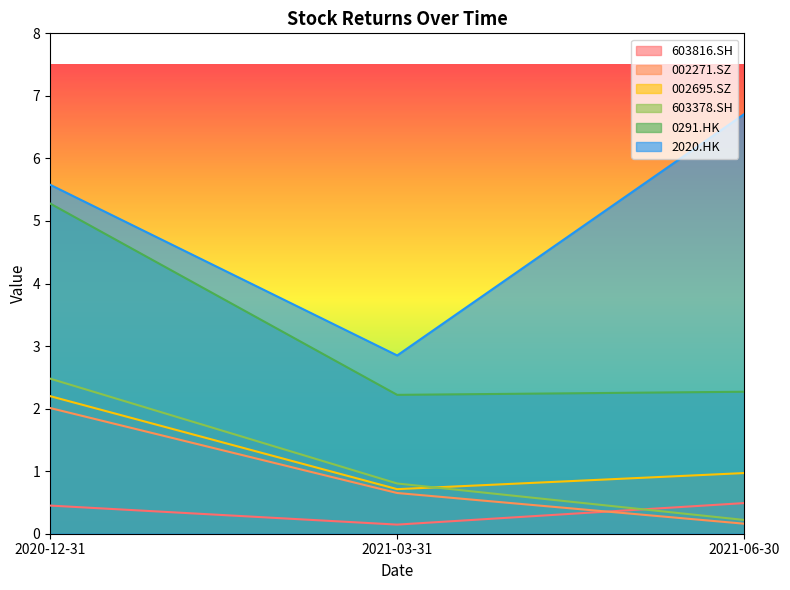

The 603378.SH series shows 1.1 at 2021-03-31. True or false?

False